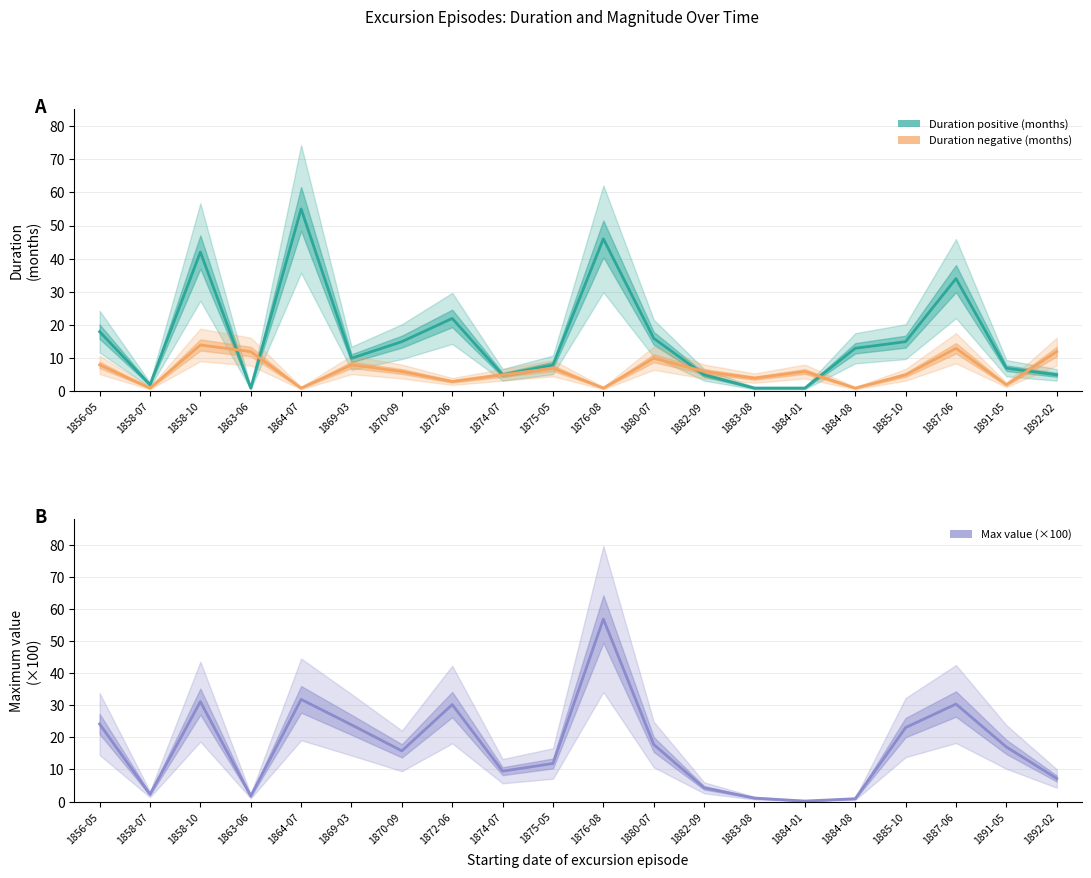

At which category does the chart reach its minimum across all series?

1884-01